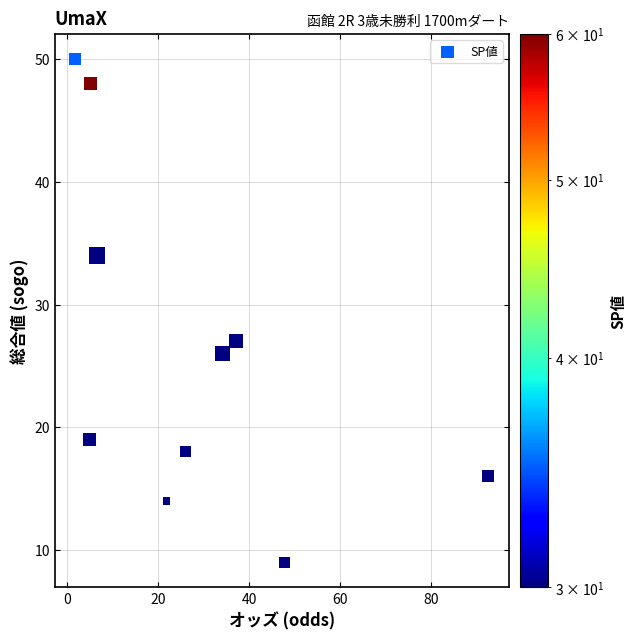

What is the average Y value?

26